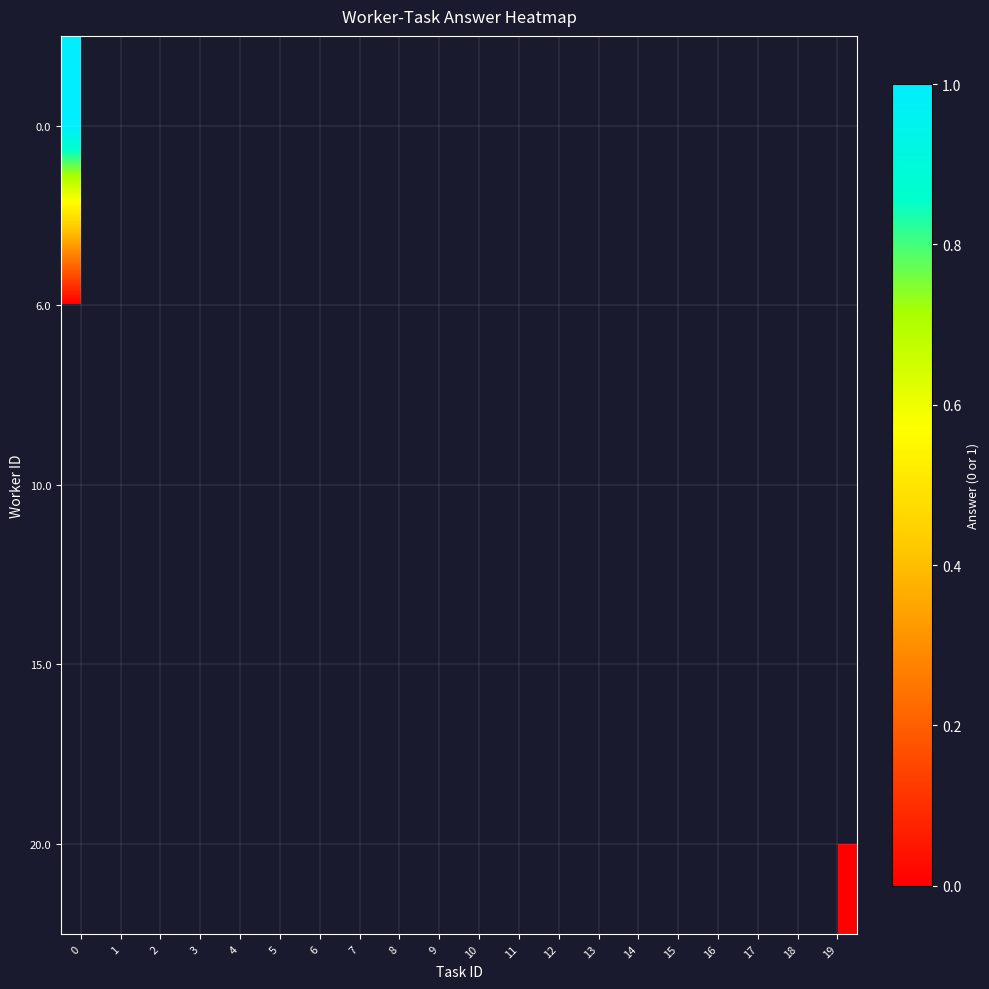

How many distinct data groups are displayed?

5